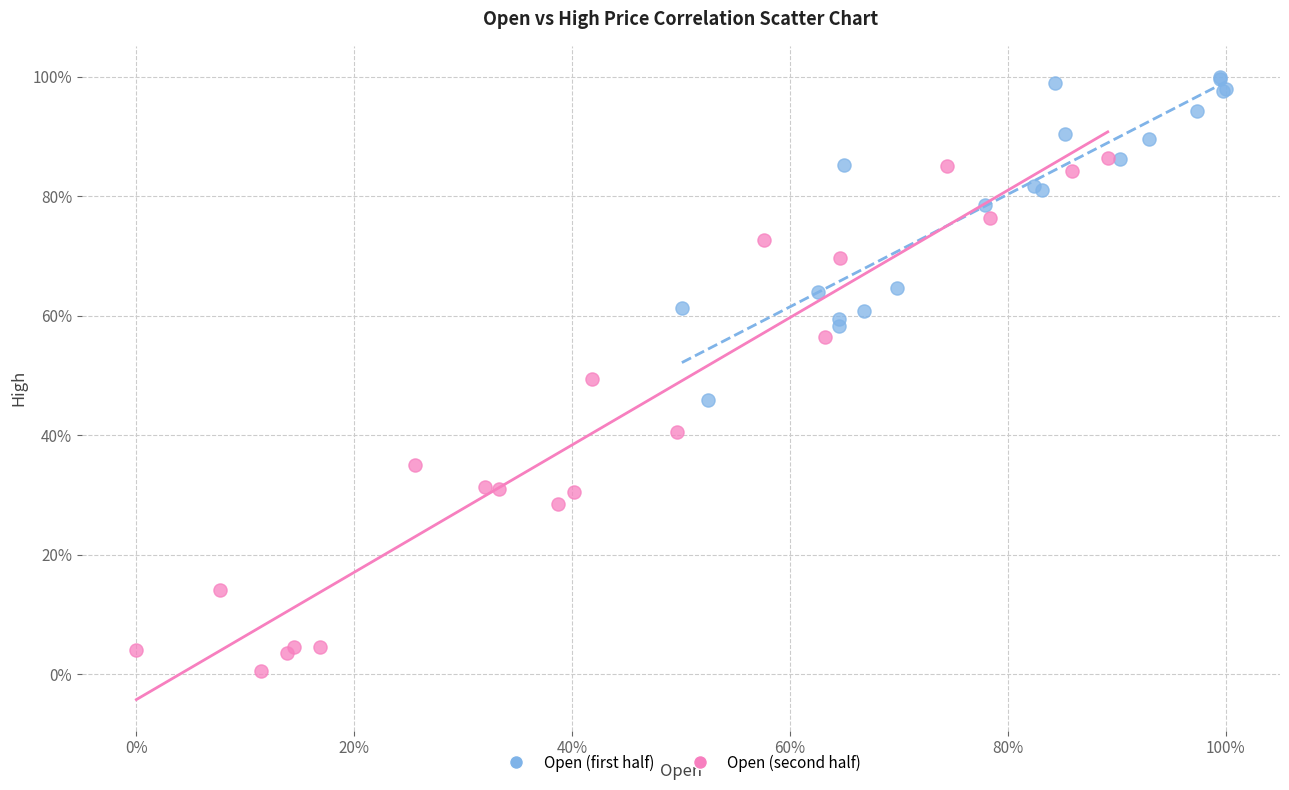

Which series contains the lowest Y value?

Open (second half)